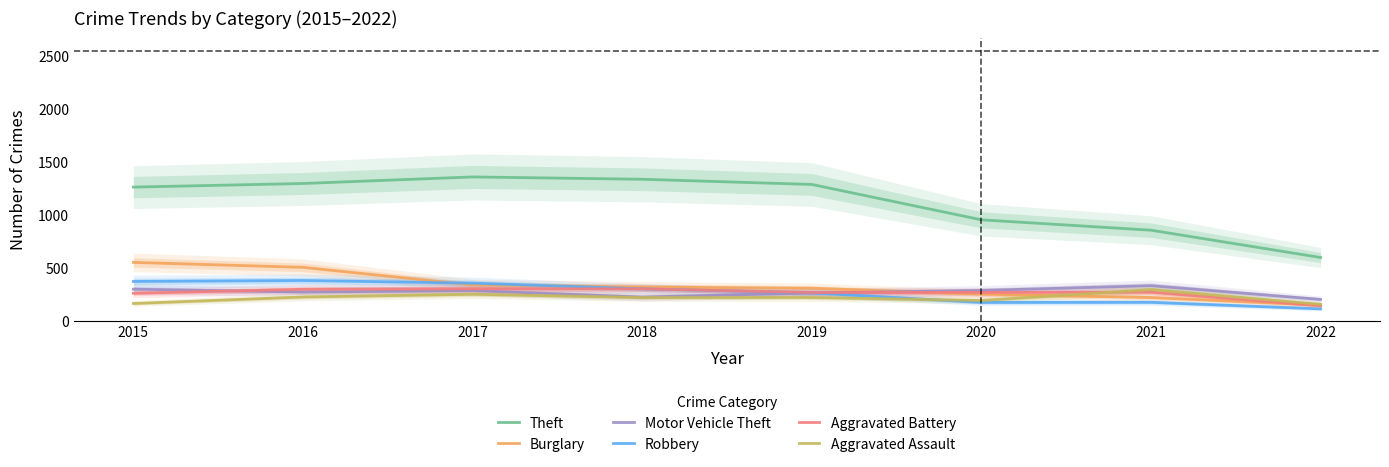

Reading right to left, extract all data points from this chart.

Theft: 2022=598	2021=856	2020=954	2019=1288	2018=1337	2017=1359	2016=1297	2015=1263
Burglary: 2022=149	2021=220	2020=252	2019=308	2018=319	2017=339	2016=505	2015=552
Motor Vehicle Theft: 2022=202	2021=332	2020=287	2019=263	2018=225	2017=285	2016=272	2015=299
Robbery: 2022=113	2021=175	2020=174	2019=264	2018=302	2017=356	2016=381	2015=372
Aggravated Battery: 2022=142	2021=270	2020=269	2019=267	2018=302	2017=303	2016=298	2015=260
Aggravated Assault: 2022=156	2021=295	2020=192	2019=220	2018=220	2017=251	2016=225	2015=164